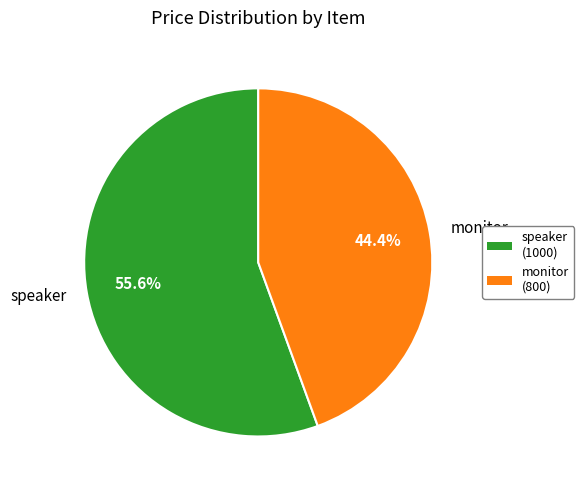

True or false: speaker accounts for 56% of the total.

True